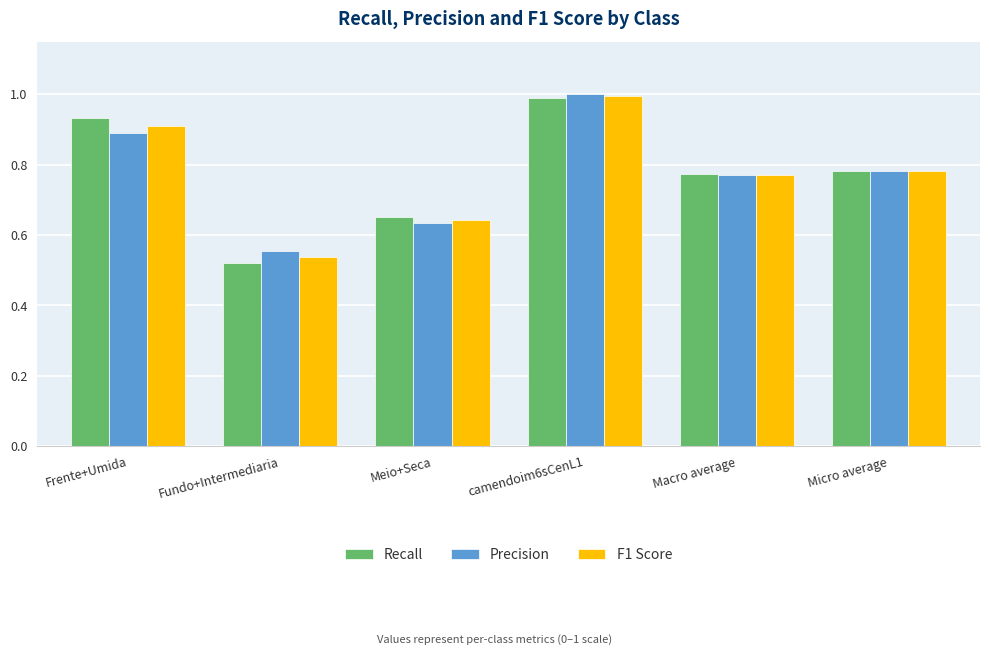

What is the total value across all series at Micro average?

2.3